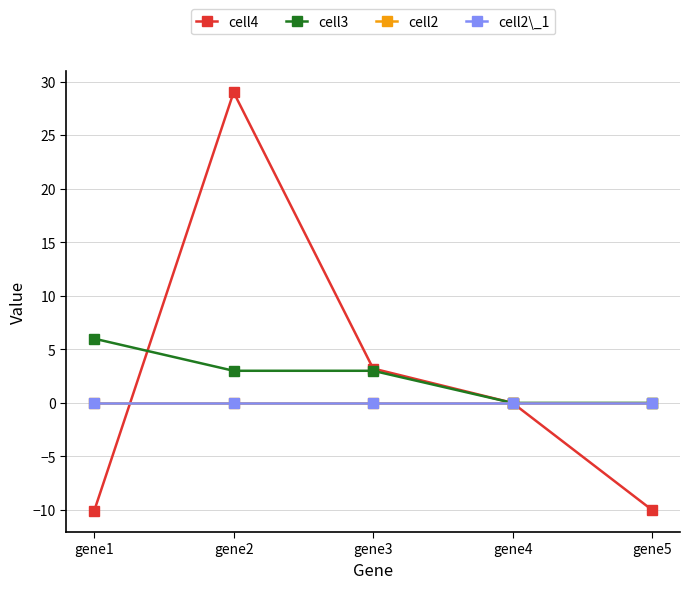

Does the chart display data point markers on the line(s)?

Yes